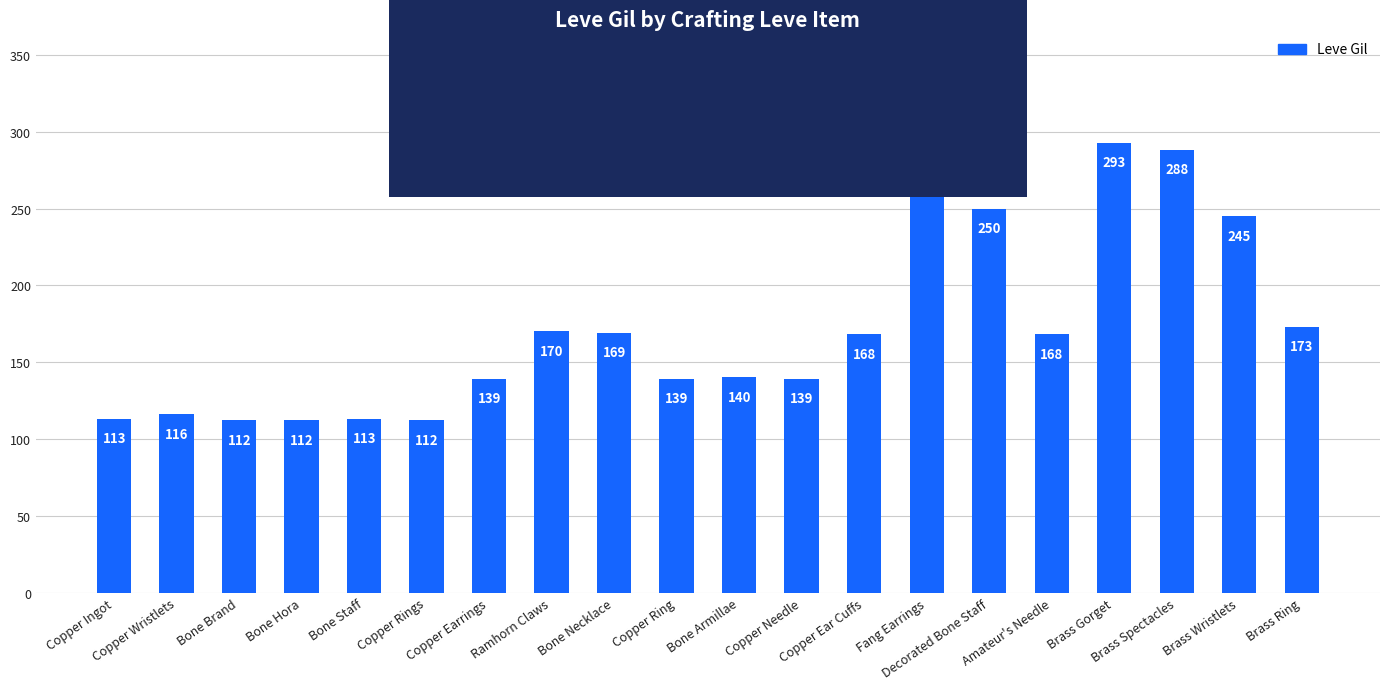

Read the value at Decorated Bone Staff.

250